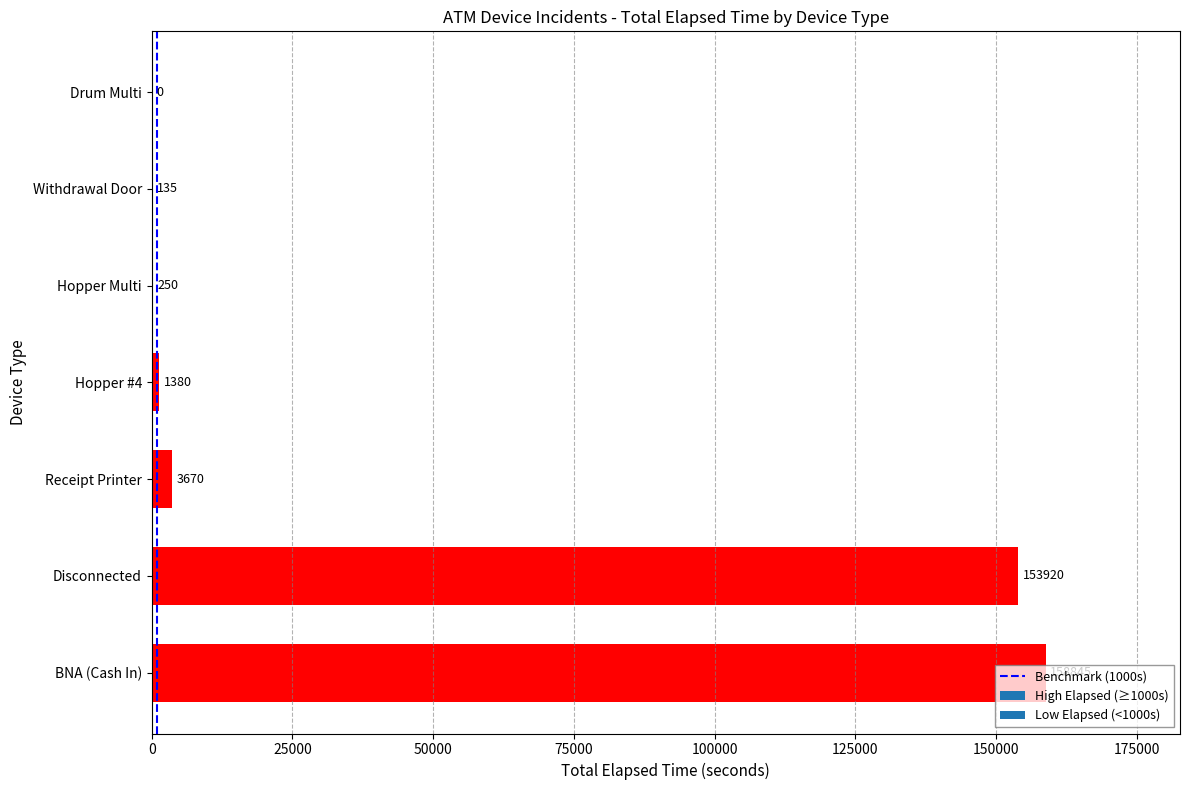

What is the maximum value shown in the chart?

158845